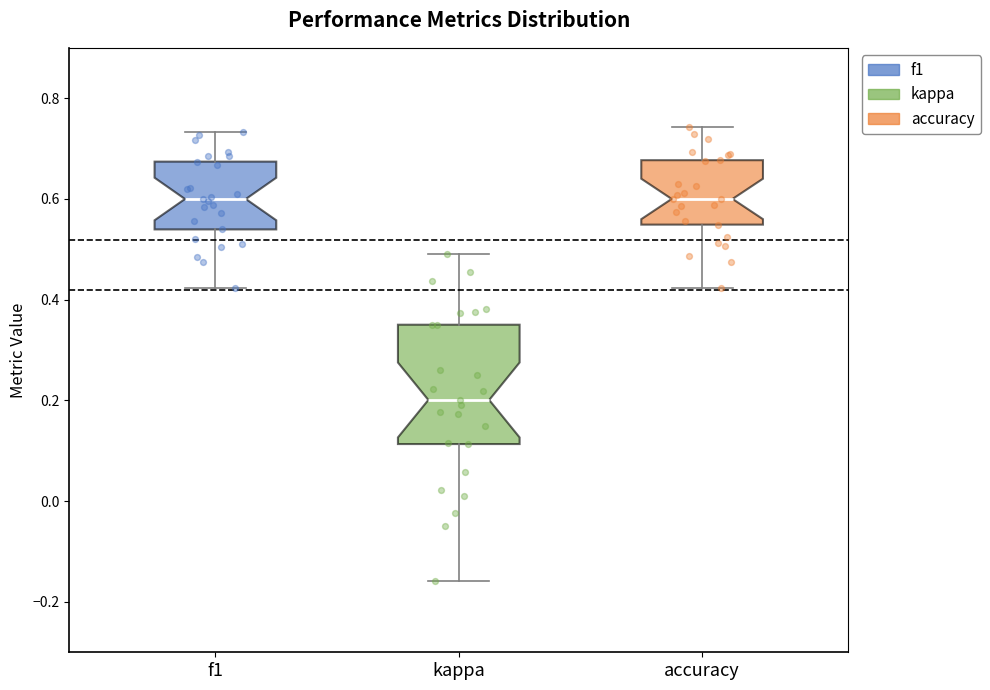

Reading left to right, read every box against the y-axis: the position of its median line, the range the box covers, and the ends of its whiskers. The values are not printed on the chart, so give them approximately, as read against the axis.

f1: median 0.60, box 0.54 to 0.68, whiskers 0.42 to 0.74
kappa: median 0.20, box 0.12 to 0.36, whiskers -0.16 to 0.48
accuracy: median 0.60, box 0.54 to 0.68, whiskers 0.42 to 0.74